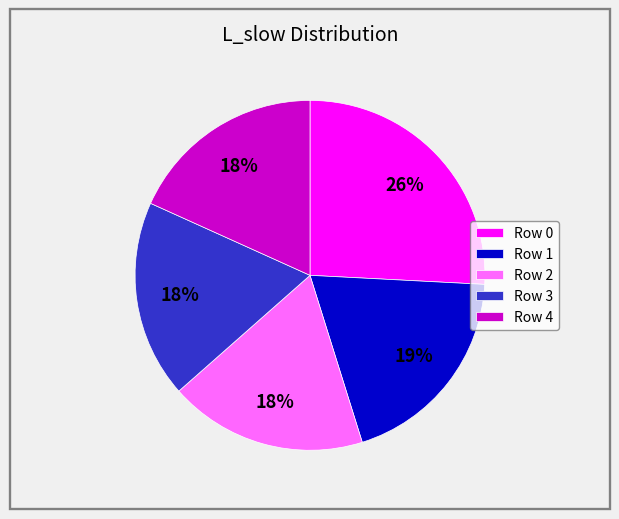

Does Row 2 account for over 50% of the chart?

No